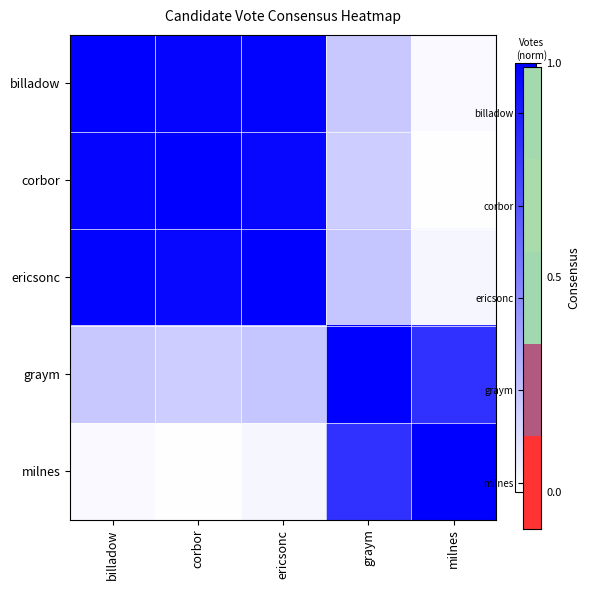

Reading left to right, transcribe all the data shown in this chart.

billadow: billadow=1.0	corbor=1.0	ericsonc=1.0	graym=0.2	milnes=0.0
corbor: billadow=1.0	corbor=1.0	ericsonc=1.0	graym=0.2	milnes=0.0
ericsonc: billadow=1.0	corbor=1.0	ericsonc=1.0	graym=0.2	milnes=0.0
graym: billadow=0.2	corbor=0.2	ericsonc=0.2	graym=1.0	milnes=0.8
milnes: billadow=0.0	corbor=0.0	ericsonc=0.0	graym=0.8	milnes=1.0